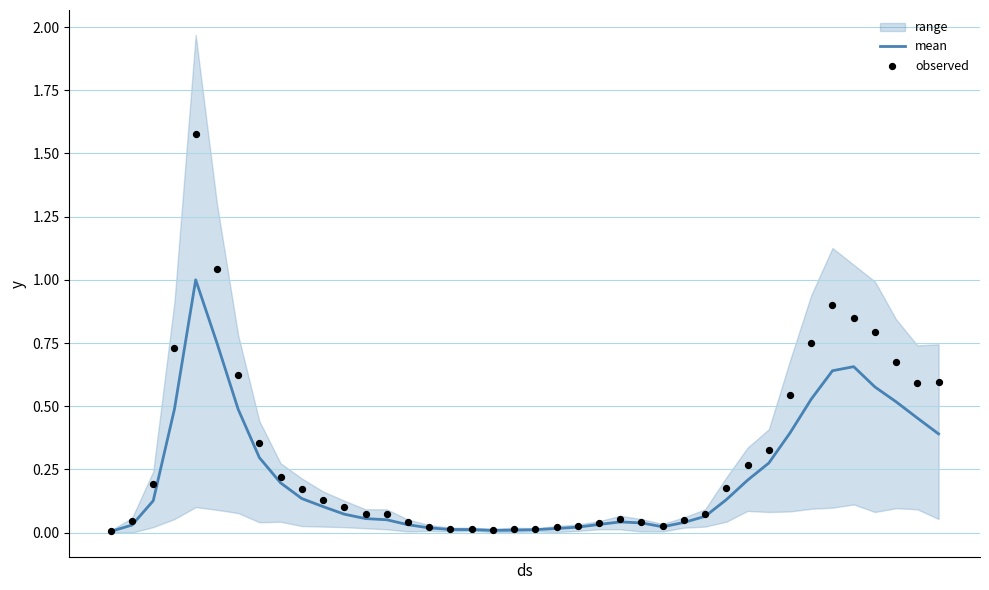

What is the maximum value for mean?

1.0